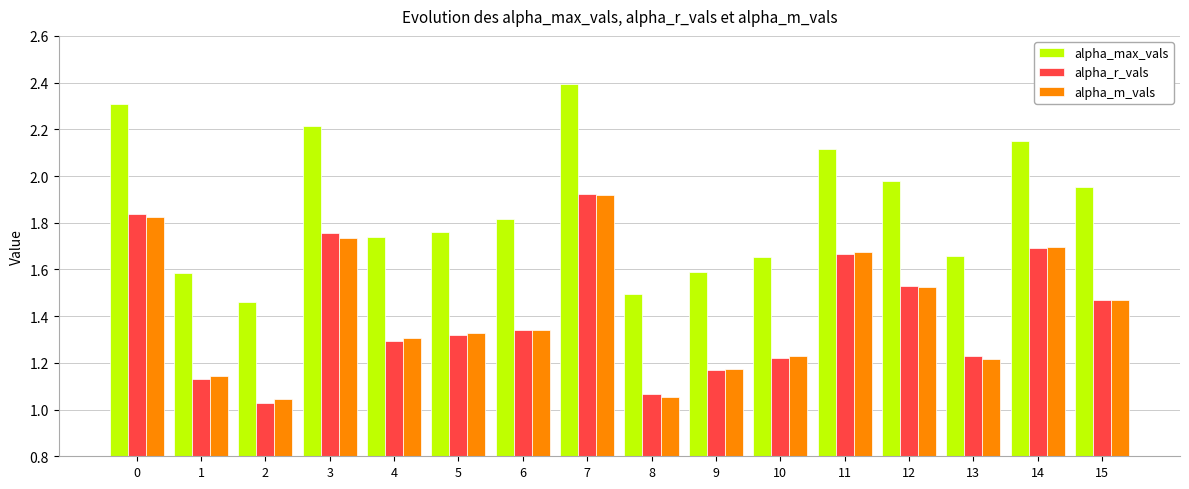

Between 0 and 13, which series saw the biggest shift?

alpha_max_vals